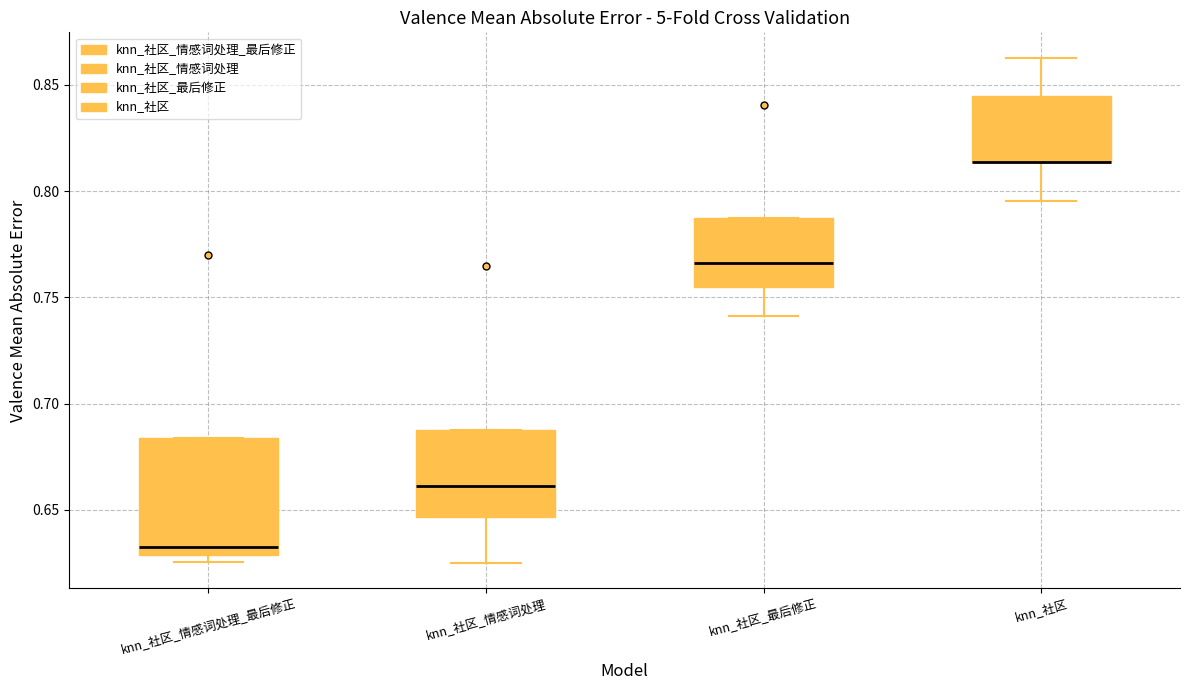

Comparing the boxes themselves (not the whiskers), which one is the tallest?

knn_社区_情感词处理_最后修正